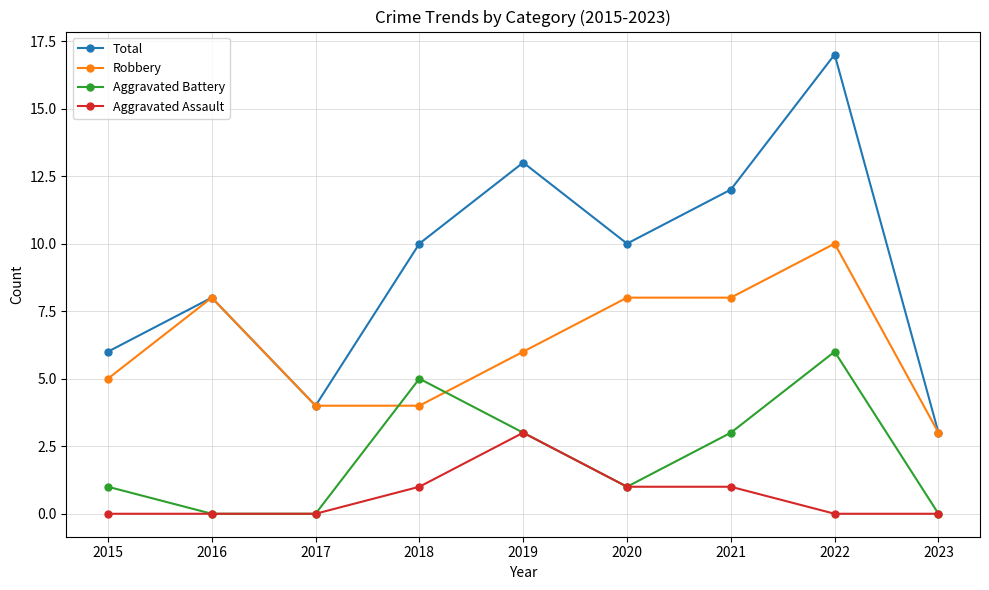

The value of Robbery at 2016 is 12. True or false?

False